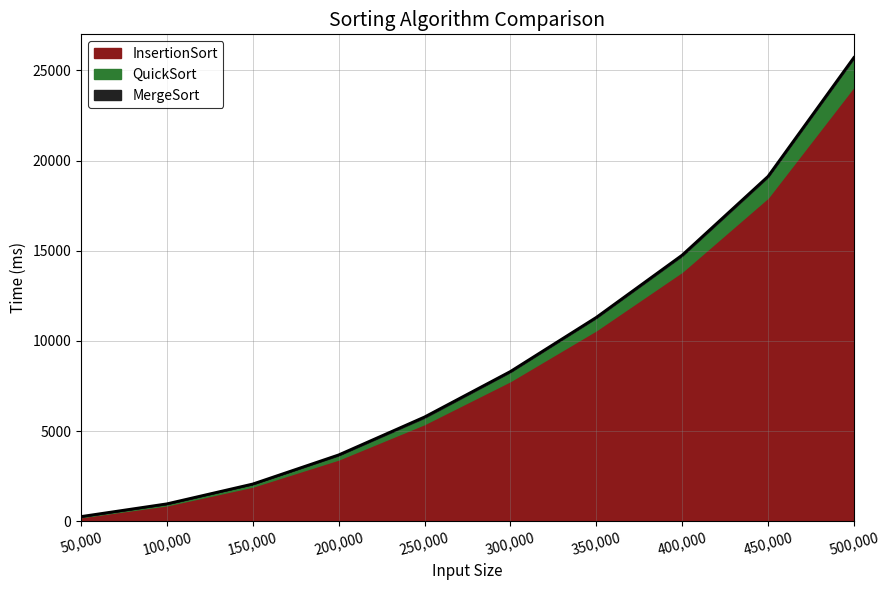

Which label corresponds to the largest value in the chart?

500000